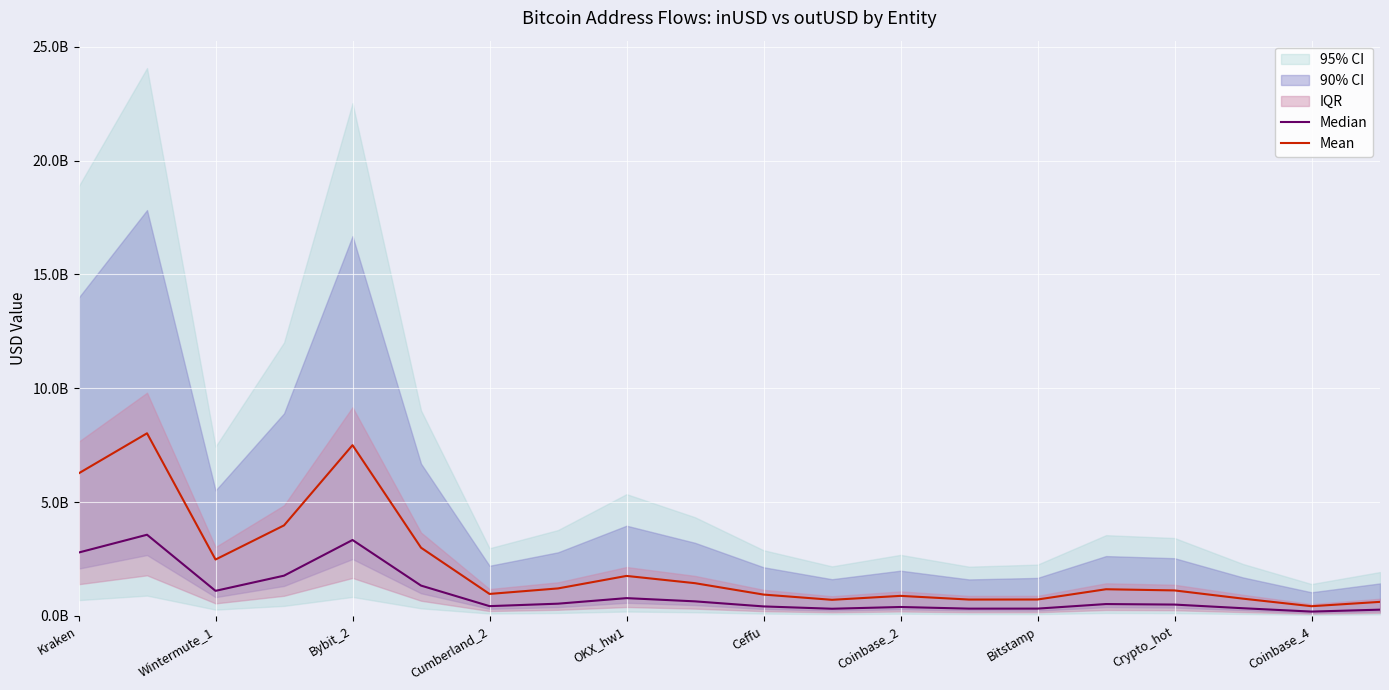

True or false: Median and Mean cross at least once.

False